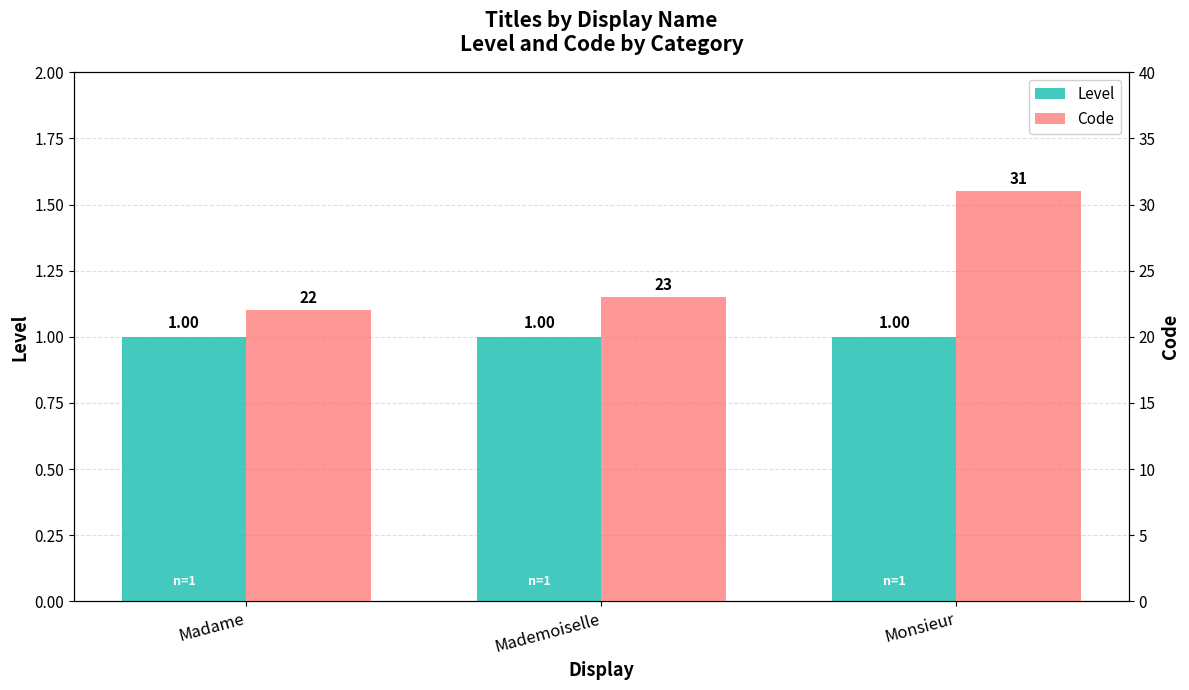

At which label does Level reach its minimum?

Madame